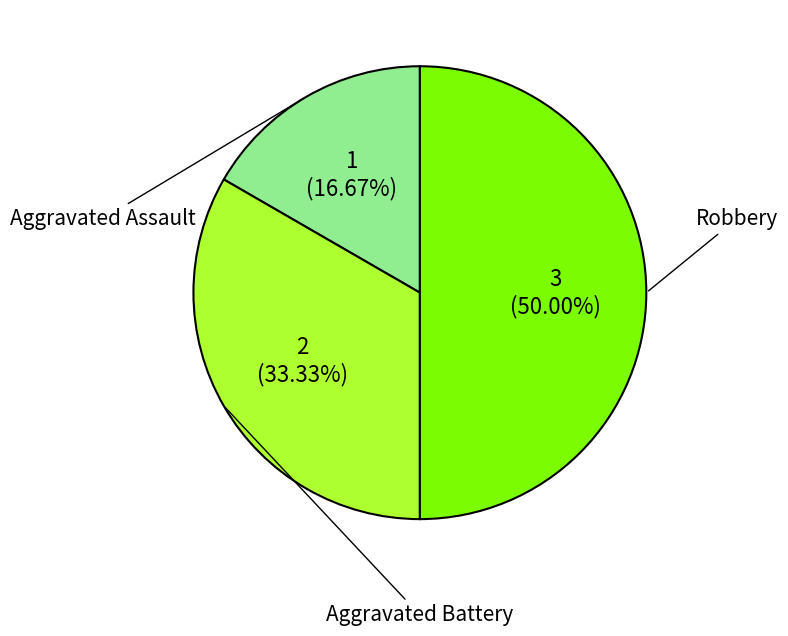

How much of the chart is everything except Aggravated Assault?

83.3%